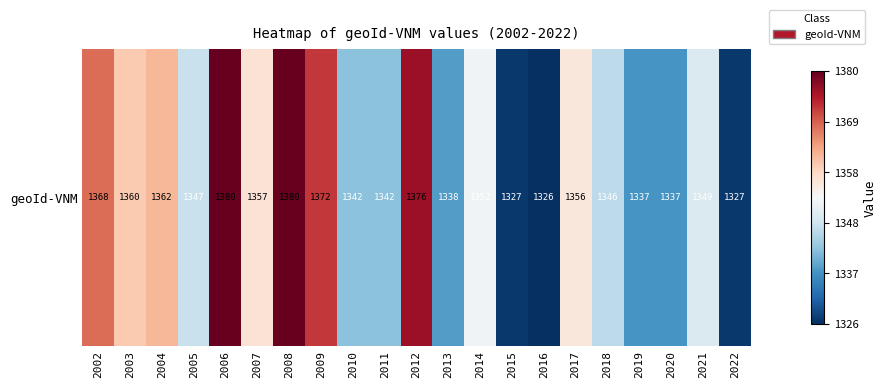

Is it true that the value at 2009 is 1372?

True